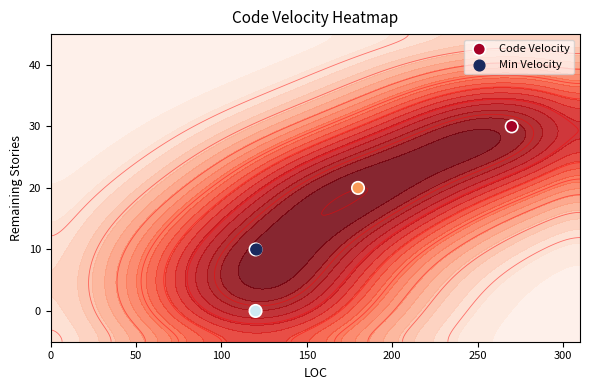

Reading left to right, what are all the values shown in this chart?

30	20	10	0